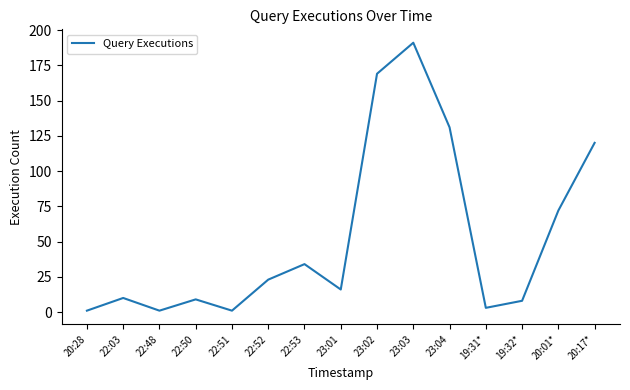

What is the difference between the second highest and minimum values?

168